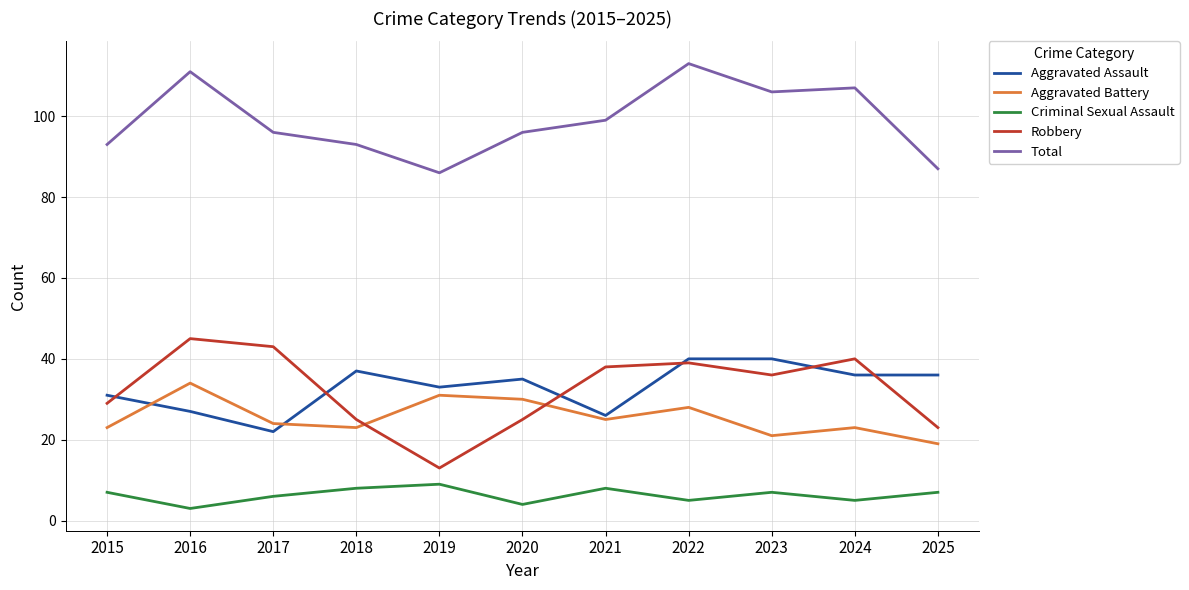

How many lines are shown in the chart?

5